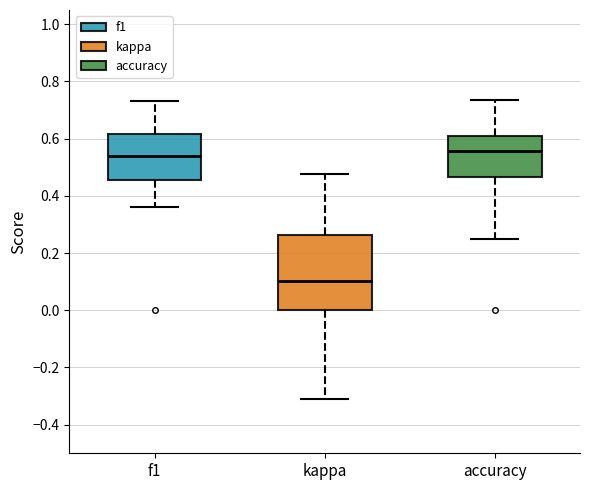

Reading left to right, transcribe this box plot: for each box, give where its median line is, the range the box spans, and where its two whiskers end, as read against the y-axis. The values are not printed on the chart, so give them approximately, as read against the axis.

f1: median 0.54, box 0.46 to 0.62, whiskers 0.36 to 0.74
kappa: median 0.10, box 0.00 to 0.26, whiskers -0.32 to 0.48
accuracy: median 0.56, box 0.46 to 0.62, whiskers 0.26 to 0.74